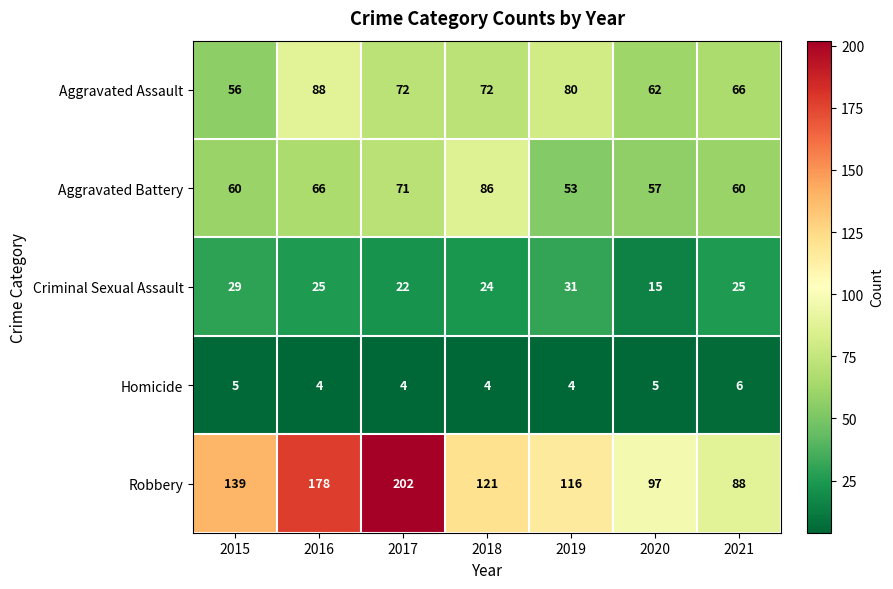

At which label is Robbery closest to 145?

2015